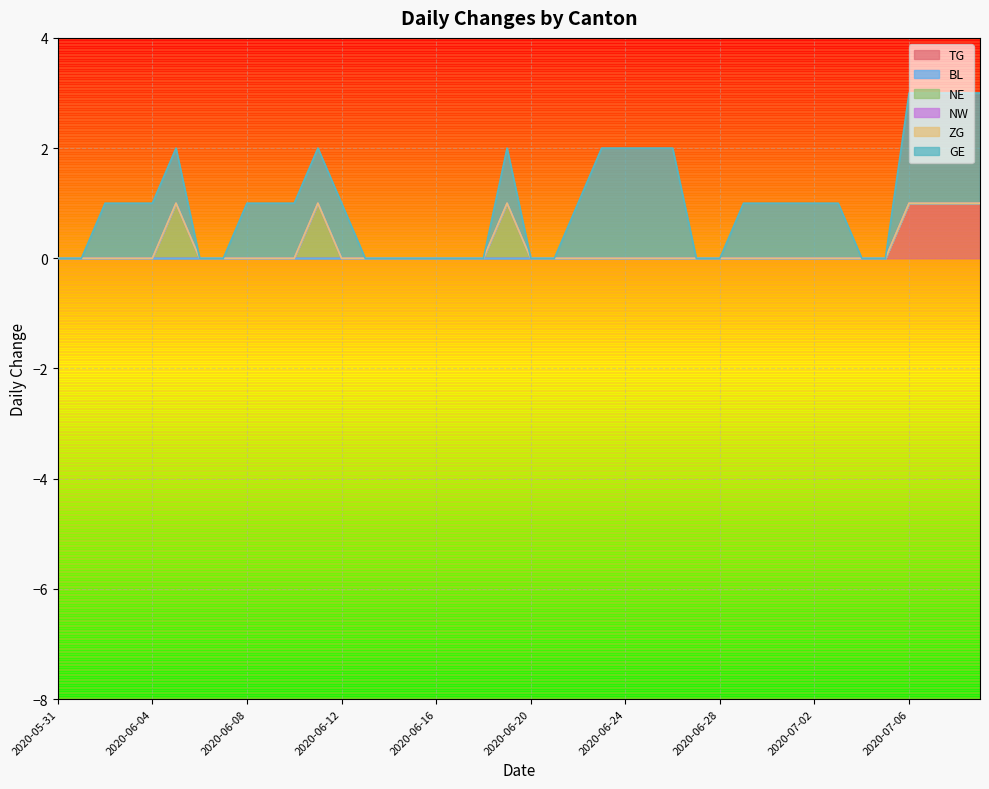

How many lines are shown in the chart?

6